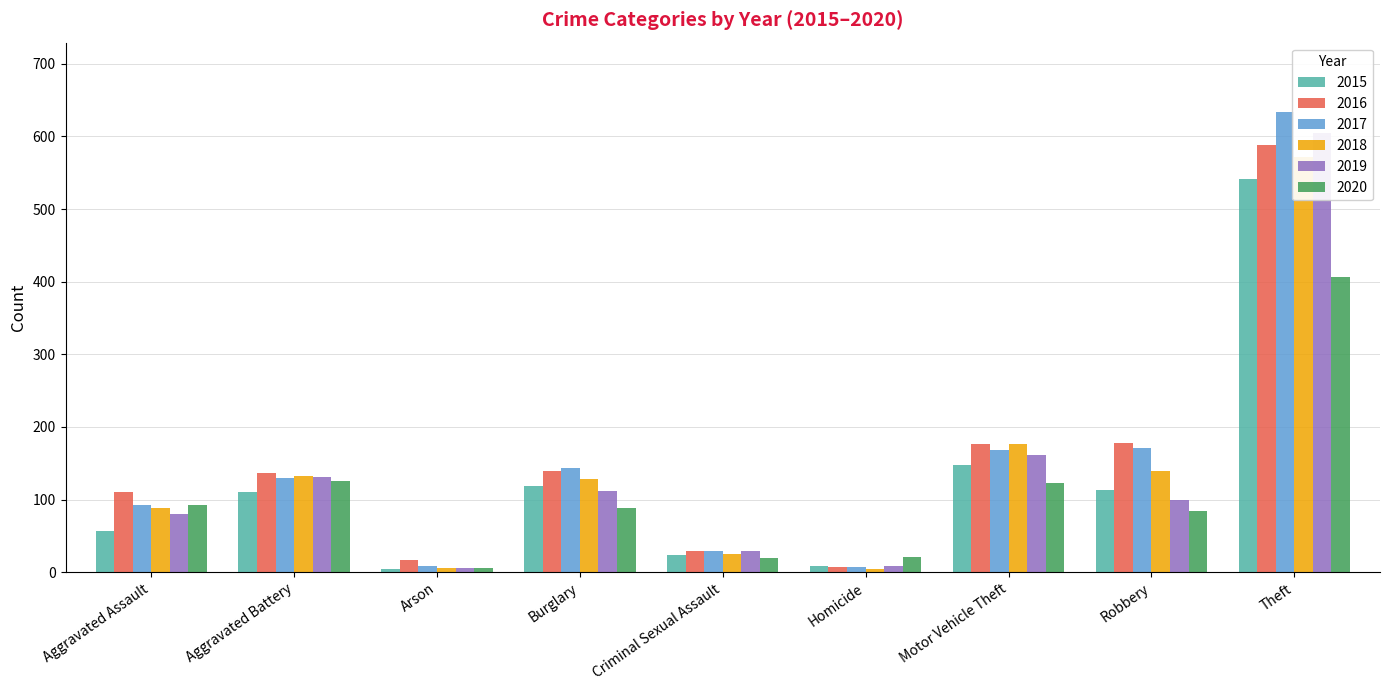

Which has a higher value, Robbery or Burglary?

Burglary